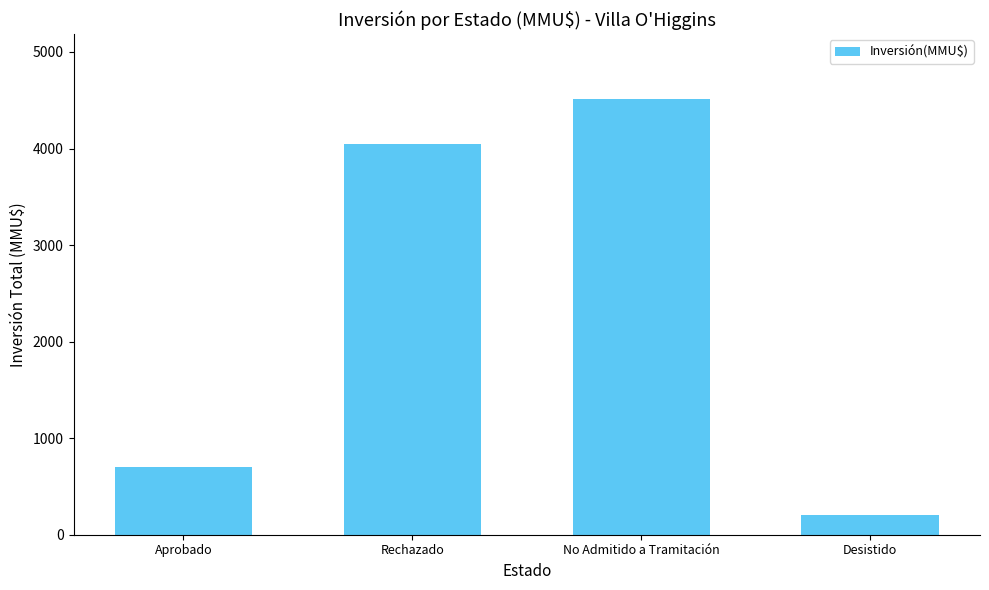

The value at Rechazado is 1430.6. True or false?

False